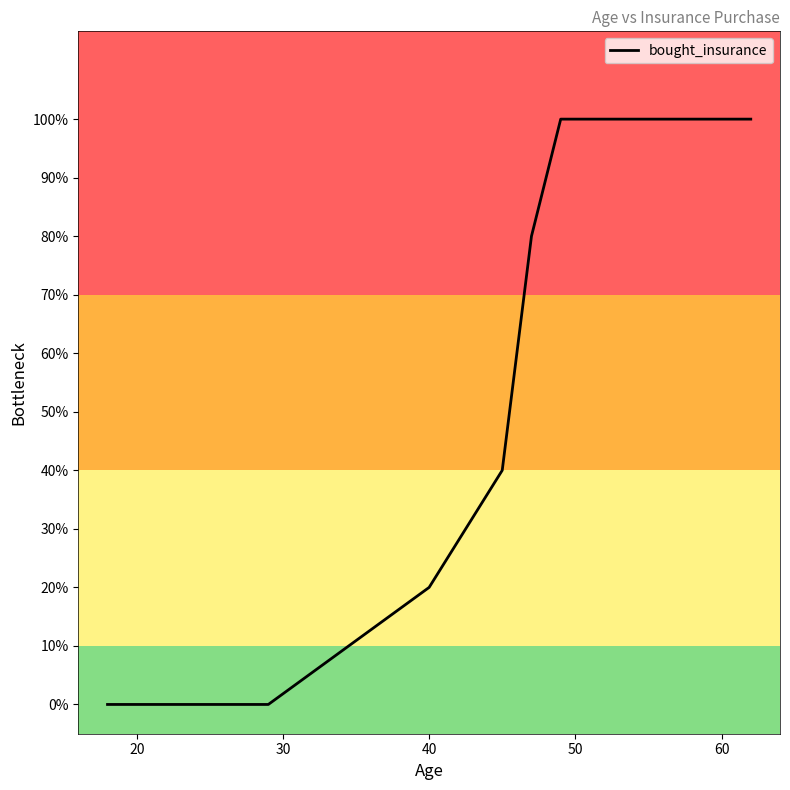

True or false: the data has more than 1 interior local peaks.

False